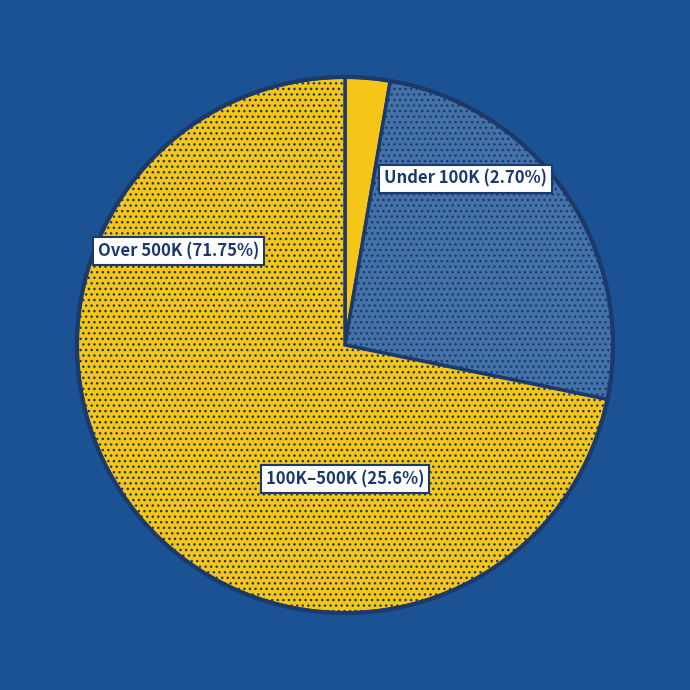

Is it true that Arizona is 10% of the pie?

False